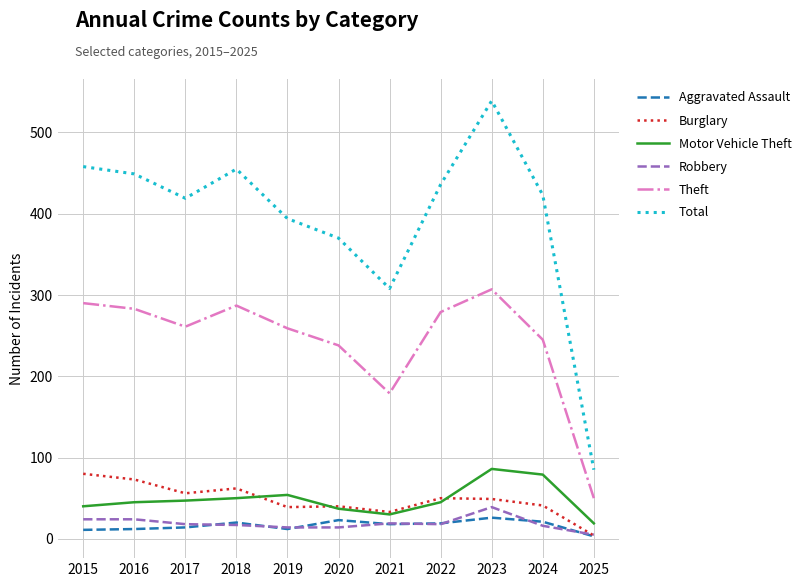

What is the minimum value shown in the chart?

3